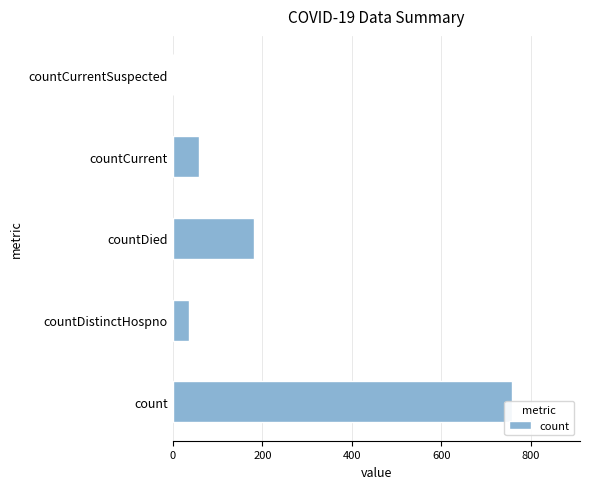

Reading left to right, transcribe all the data shown in this chart.

758	37	182	58	0